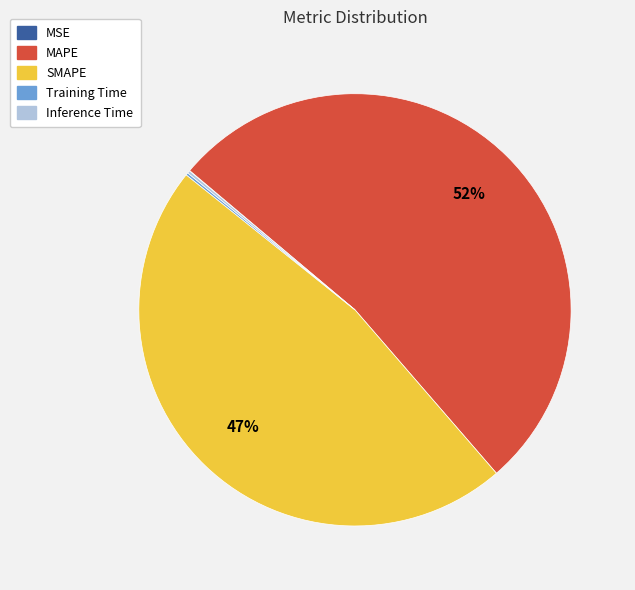

To the nearest percent, what portion does SMAPE represent?

47%